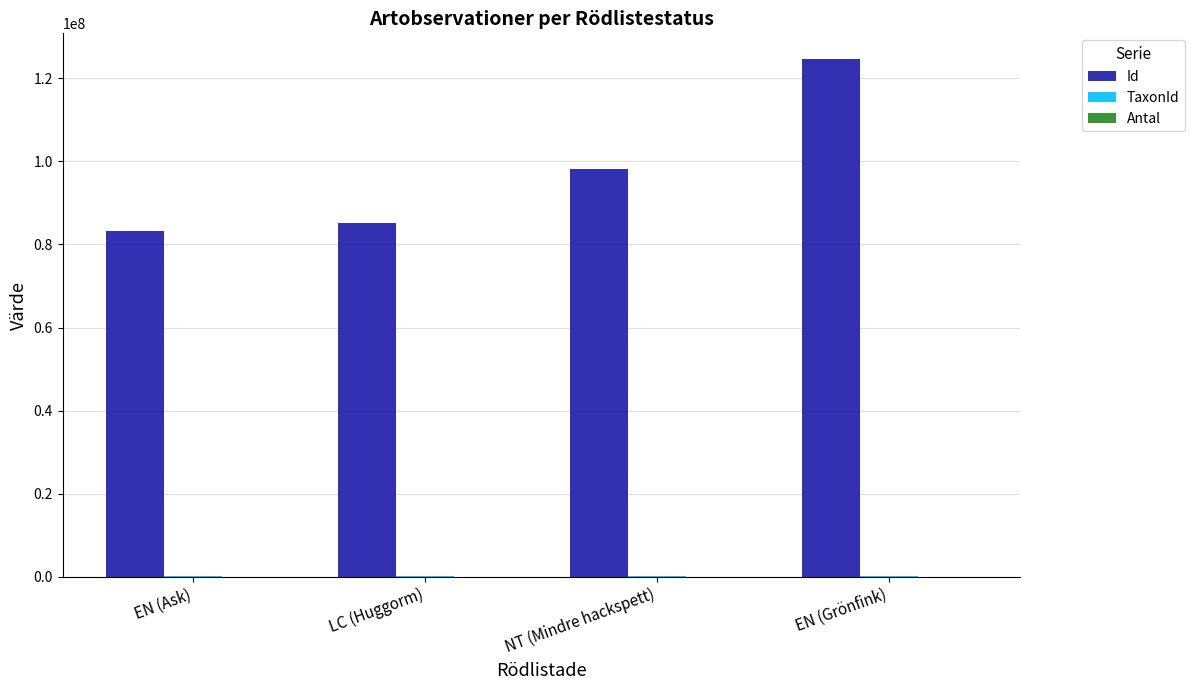

What is the total value across all series at EN (Ask)?

83545807